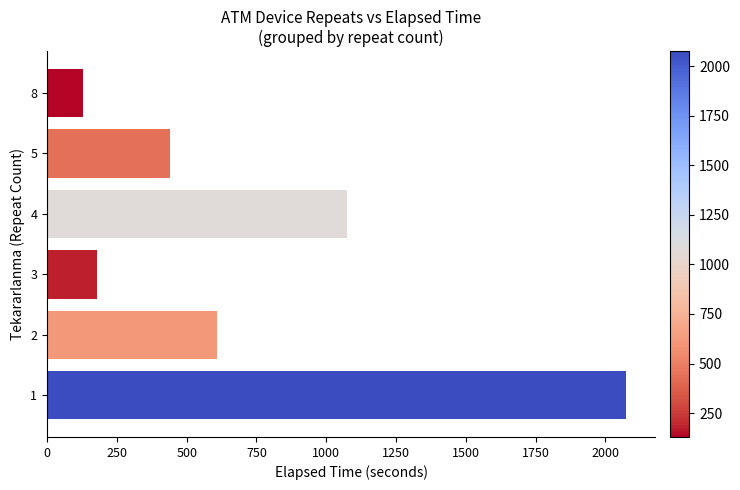

Rank the categories by value from highest to lowest.

1, 4, 2, 5, 3, 8